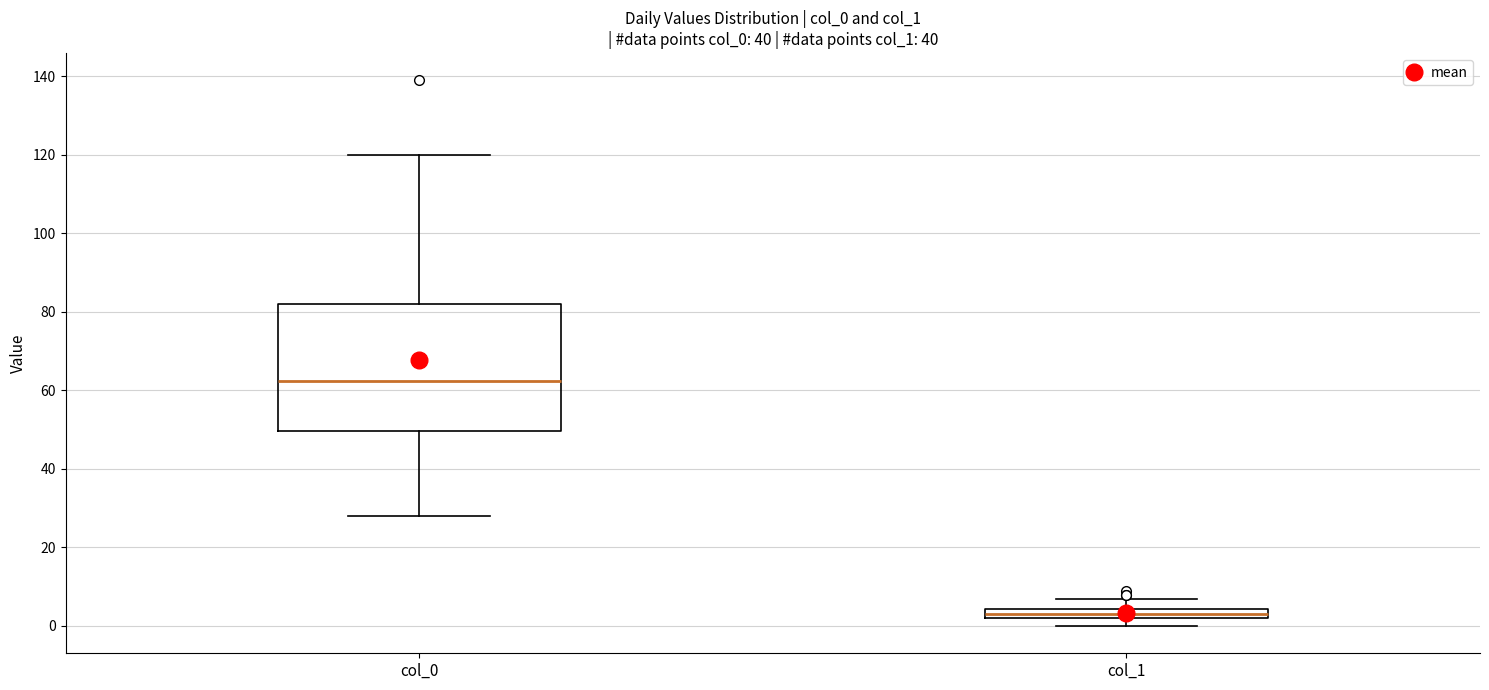

Where is the upper edge of the box for col_1 on the y-axis? The values are not printed on the chart, so give them approximately, as read against the axis.

4